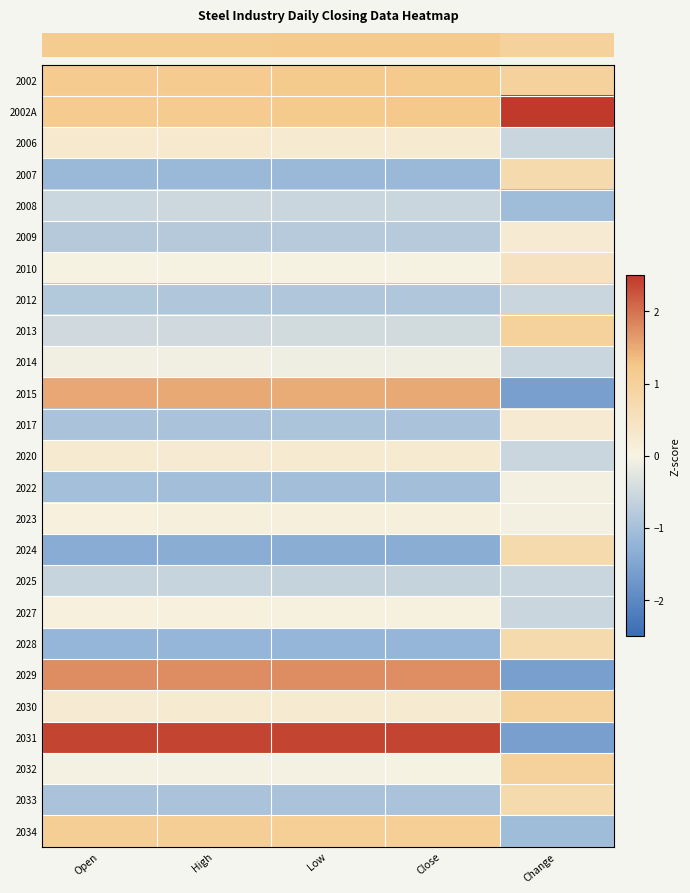

Which category has the lowest value across all series?

Change